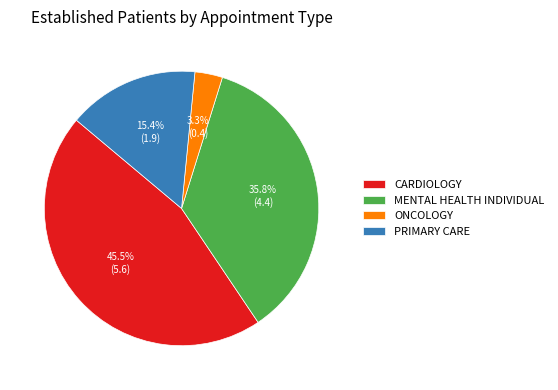

Is it true that PRIMARY CARE is 15% of the pie?

True